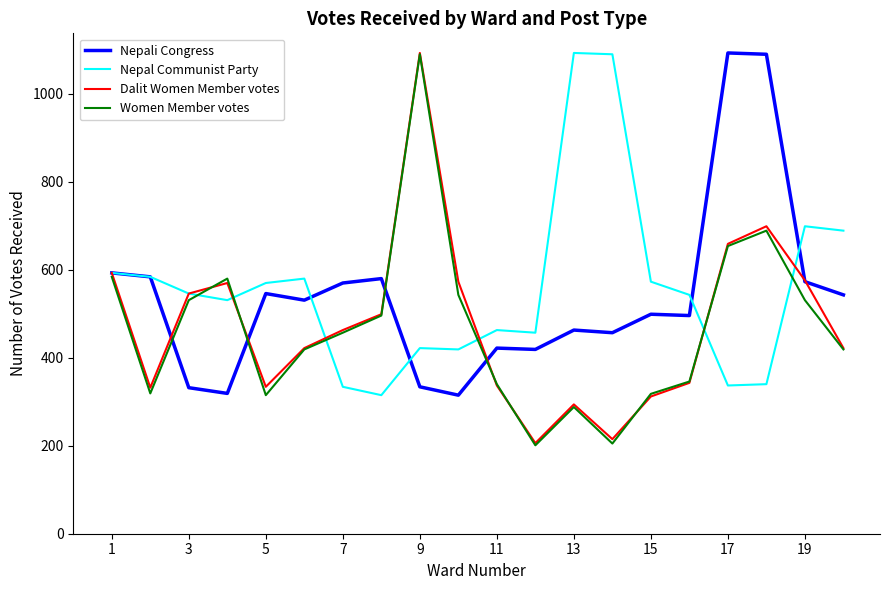

Which series has the largest range (max minus min)?

Women Member votes